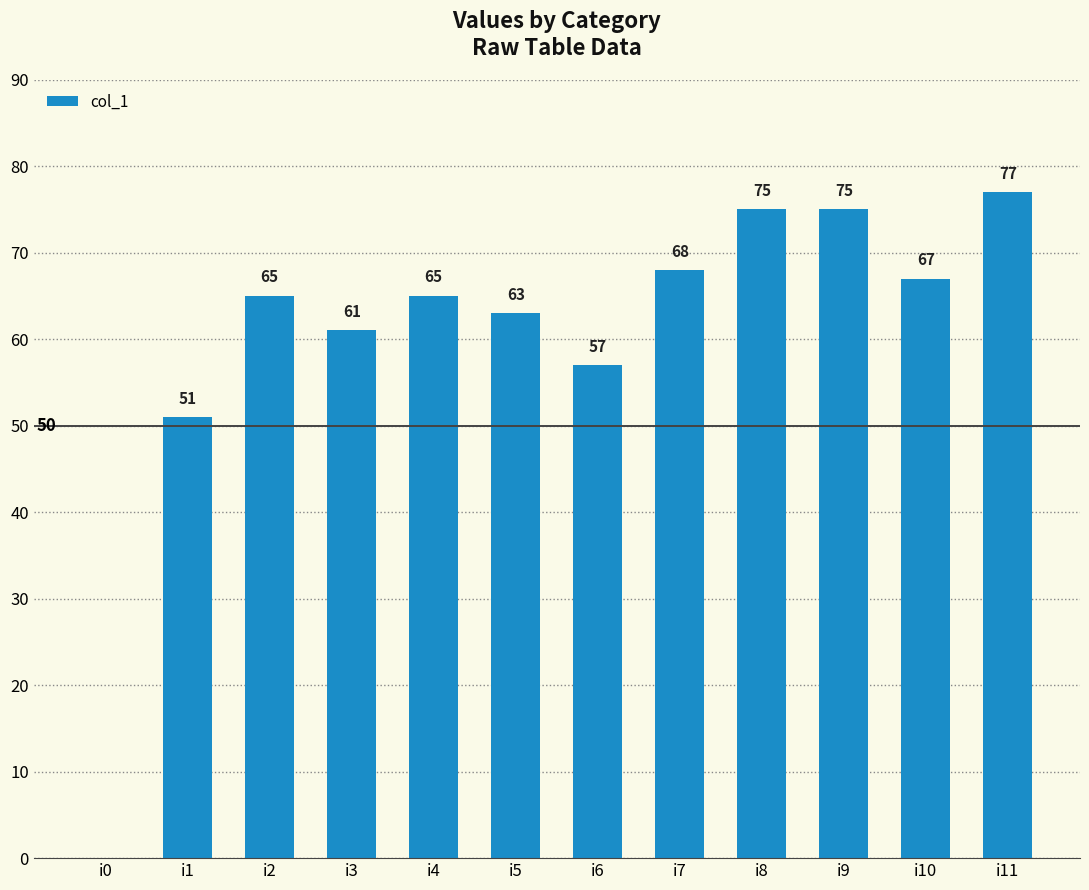

Reading left to right, what are all the values shown in this chart?

i0=0	i1=51	i2=65	i3=61	i4=65	i5=63	i6=57	i7=68	i8=75	i9=75	i10=67	i11=77